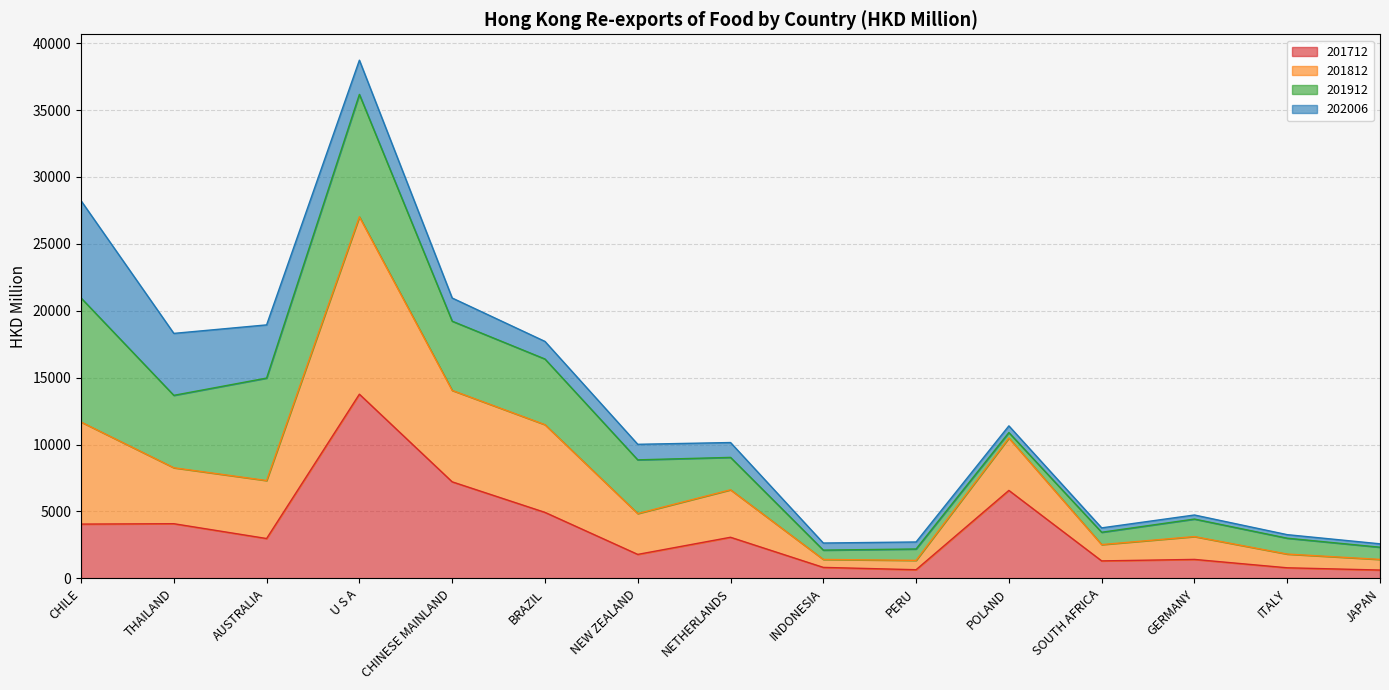

True or false: 201712 and 201812 intersect in this chart.

False